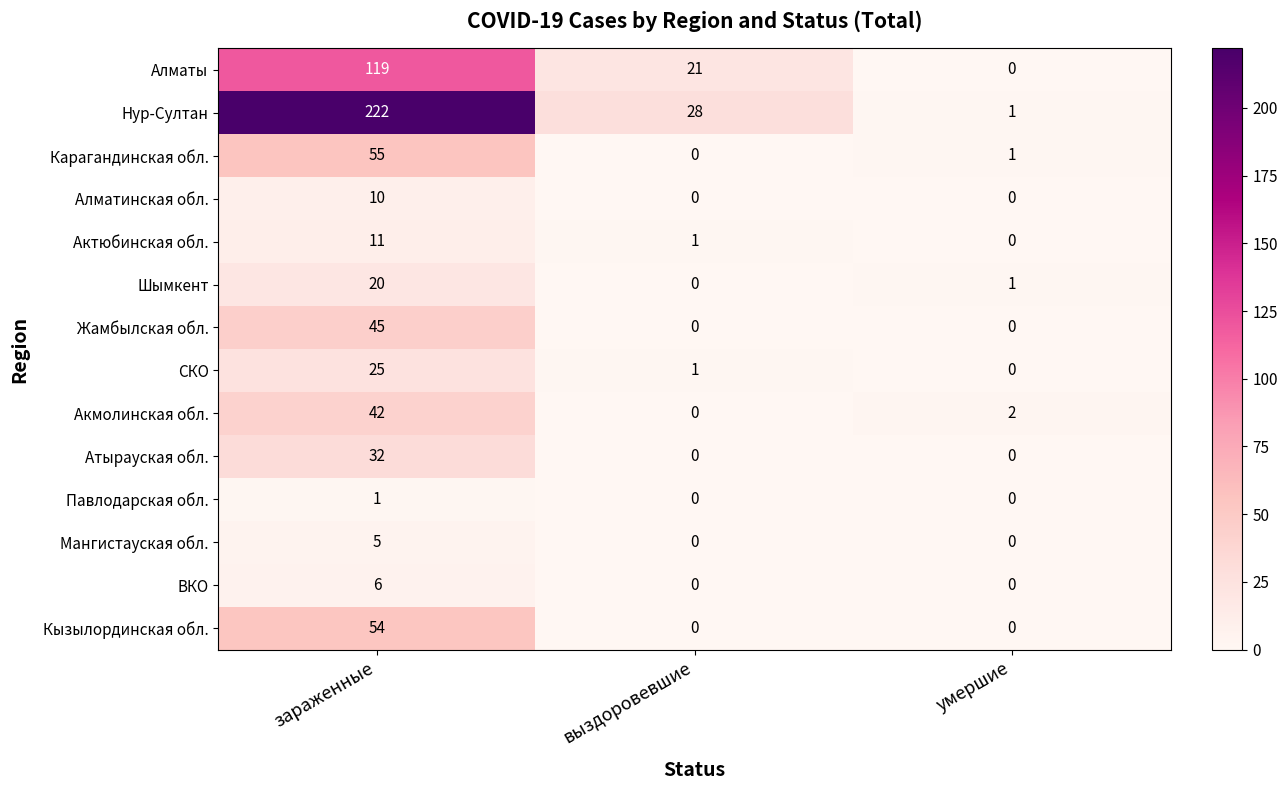

Count the number of categories in the chart.

3